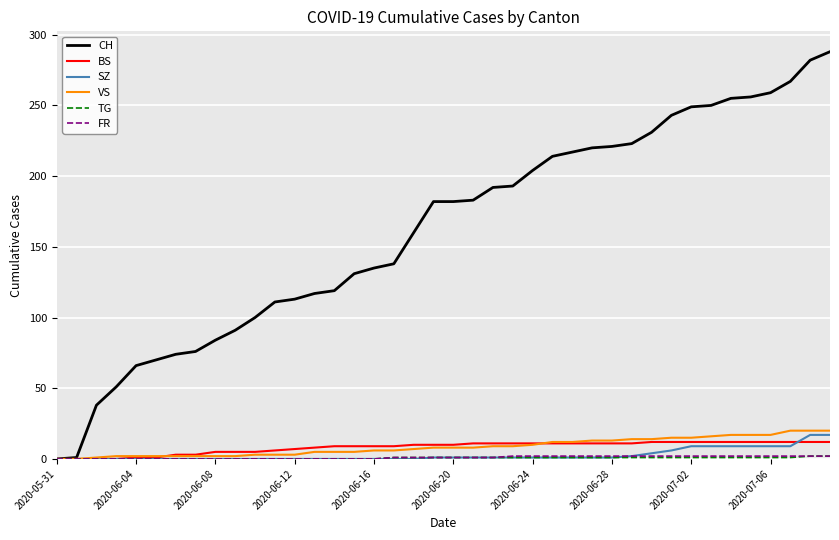

What is the maximum value for SZ?

17